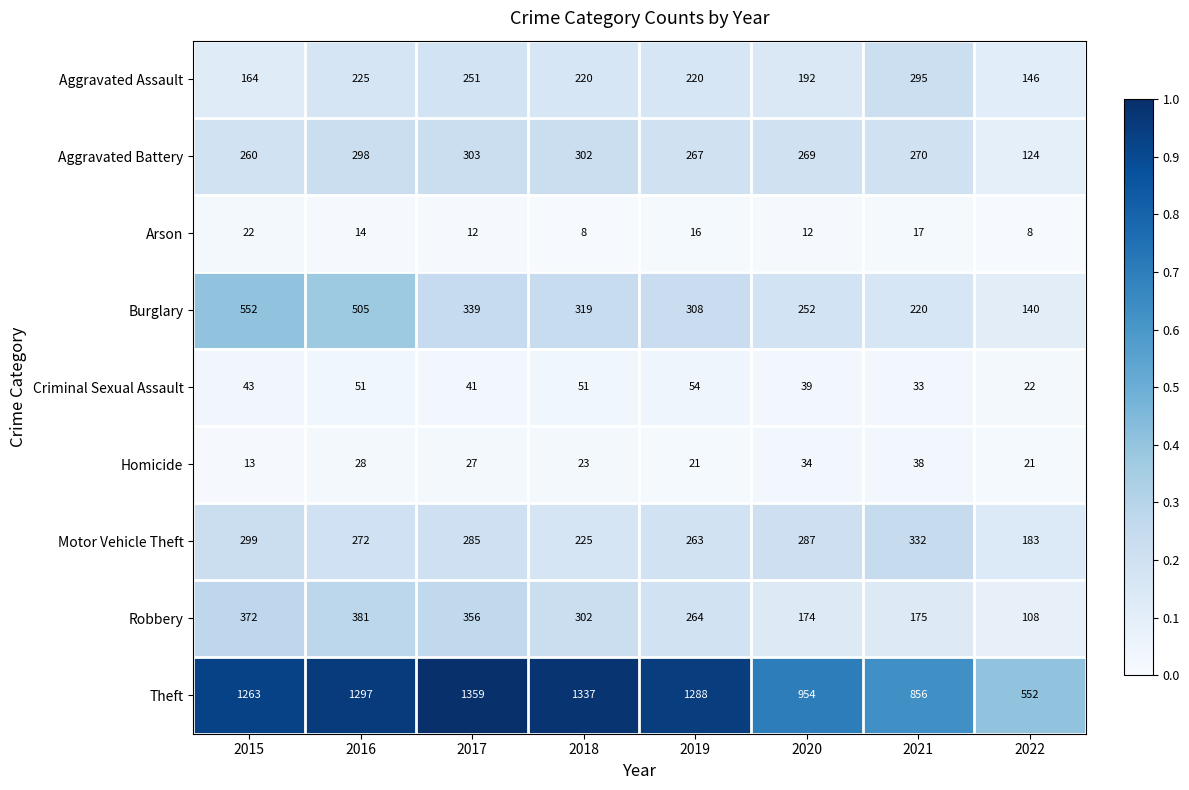

Rank the series at 2019 from lowest to highest value.

Arson, Homicide, Criminal Sexual Assault, Aggravated Assault, Motor Vehicle Theft, Robbery, Aggravated Battery, Burglary, Theft